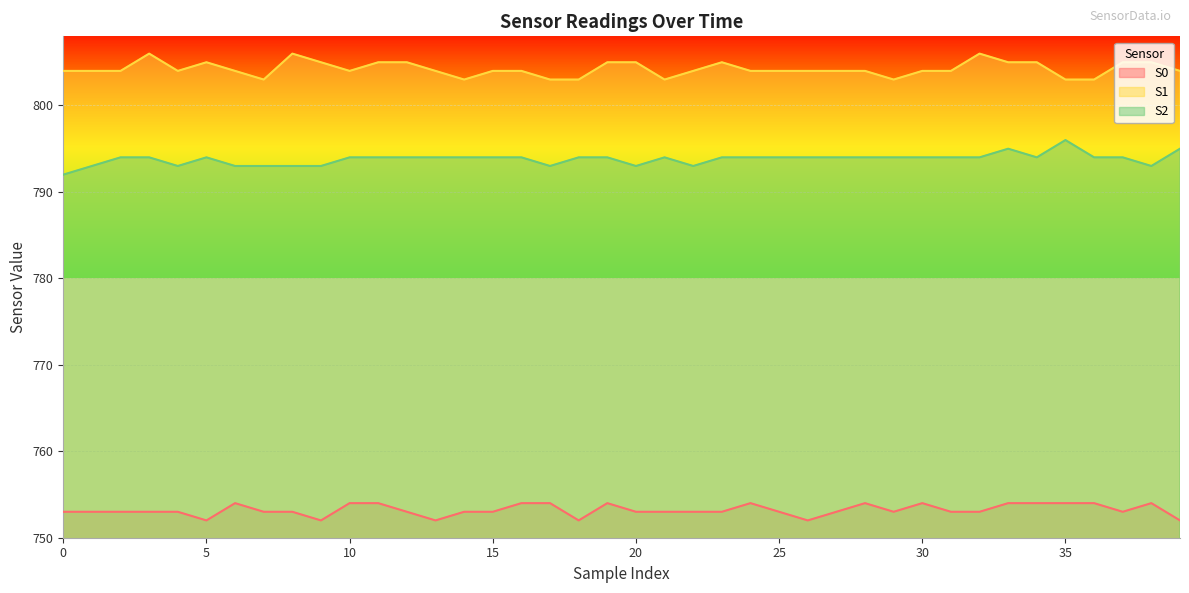

Which series has the largest range (max minus min)?

S2